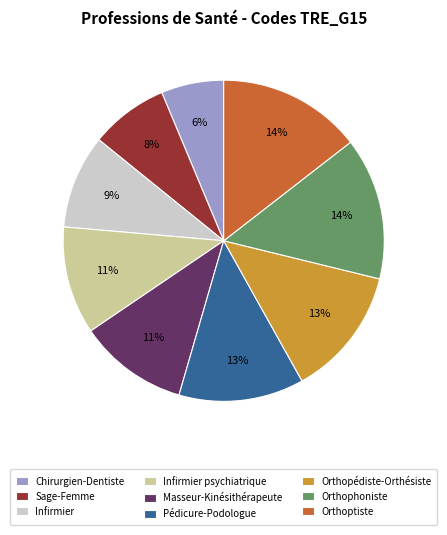

Count the number of slices in the pie.

9